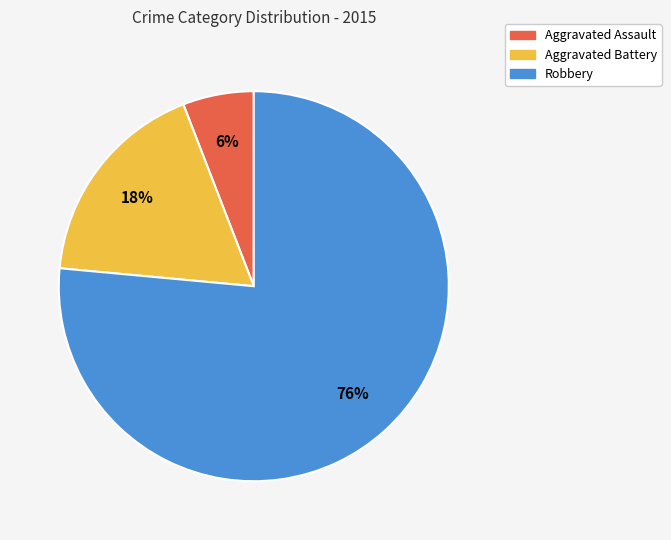

Which has a higher value, Aggravated Battery or Robbery?

Robbery